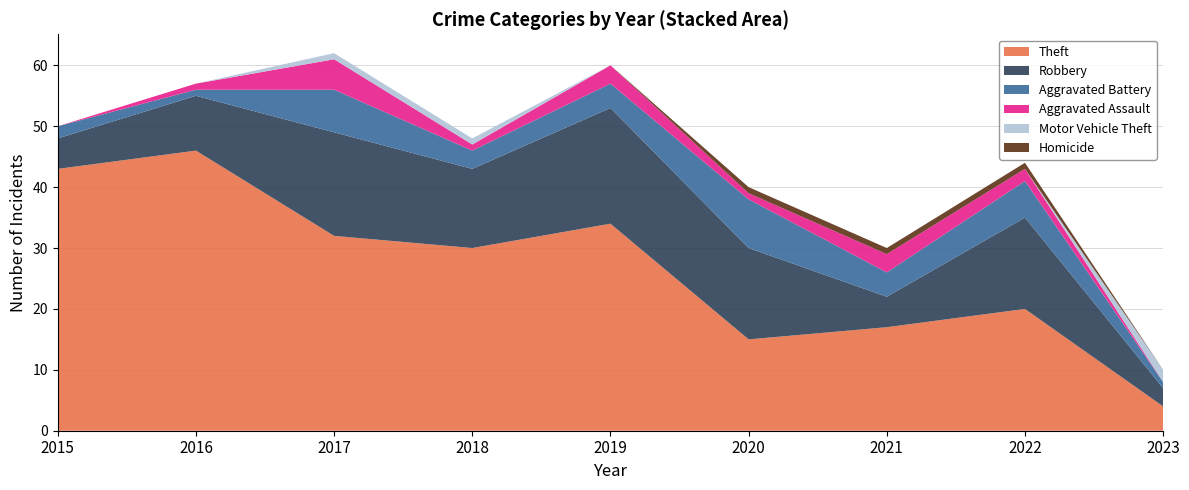

Reading right to left, list all the values displayed in this chart.

Theft: 4	20	17	15	34	30	32	46	43
Robbery: 3	15	5	15	19	13	17	9	5
Aggravated Battery: 1	6	4	8	4	3	7	1	2
Aggravated Assault: 0	2	3	1	3	1	5	1	0
Motor Vehicle Theft: 2	0	0	0	0	1	1	0	0
Homicide: 0	1	1	1	0	0	0	0	0